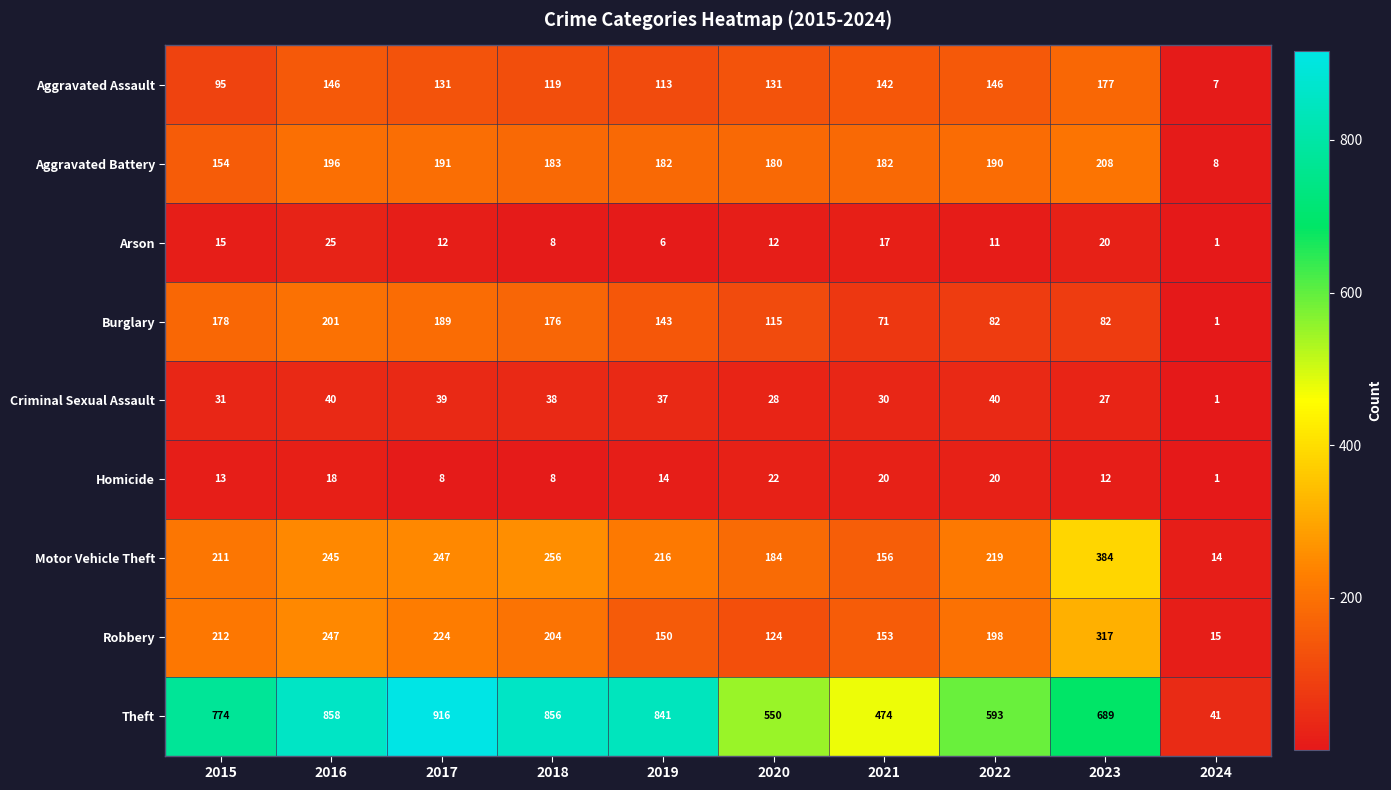

What is the difference between the maximum and minimum values in the Robbery series?

302